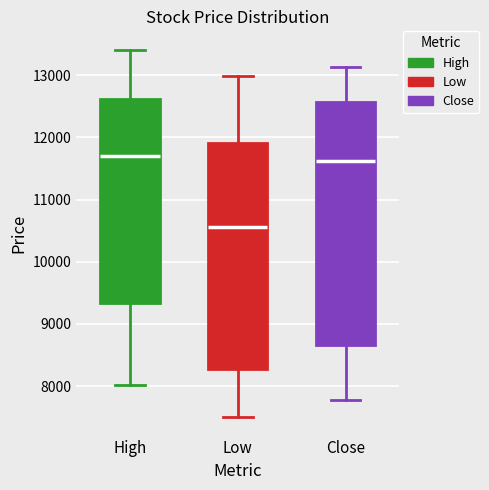

Which box has the lowest median line?

Low